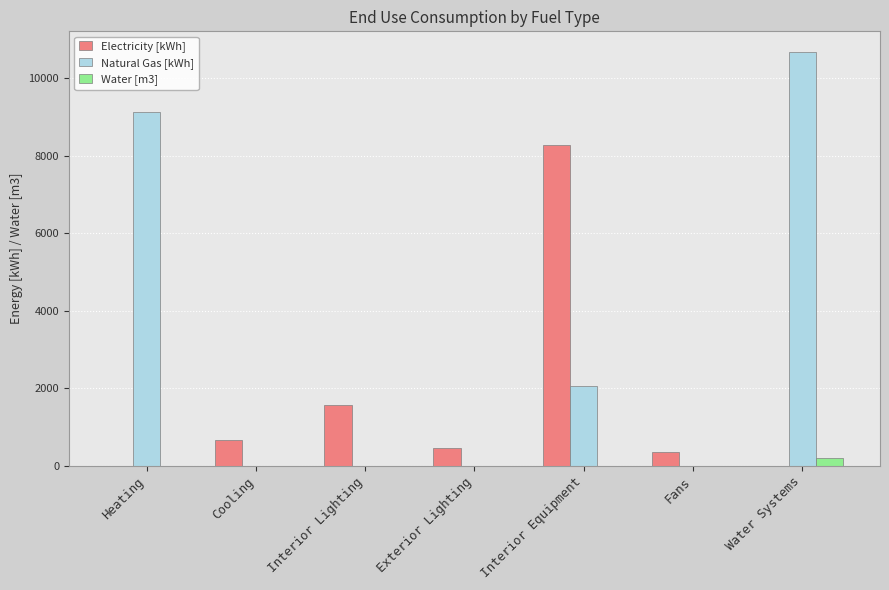

How many data points does each series have?

7